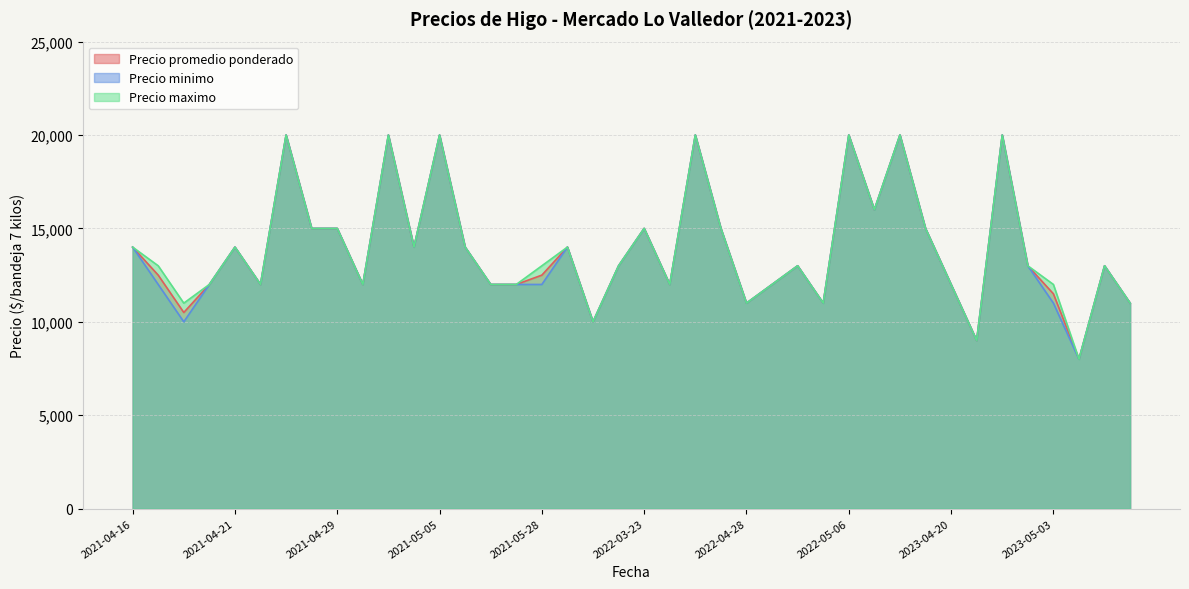

What is the lowest value of the Precio maximo series?

8000